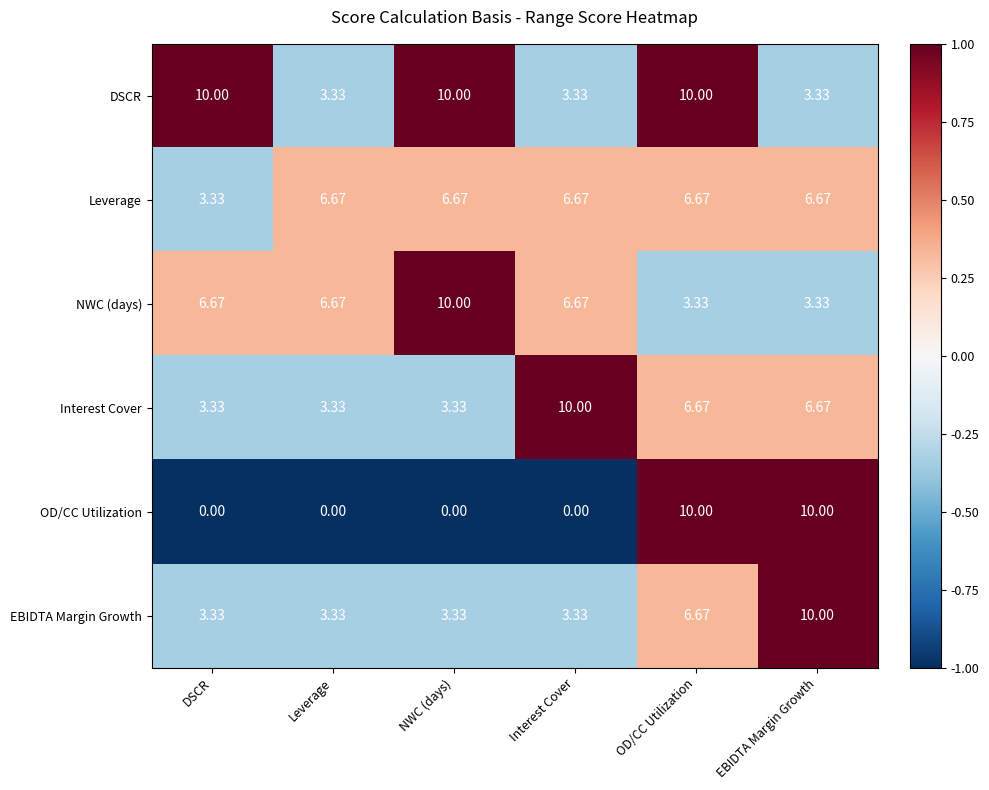

At which label does EBIDTA Margin Growth reach its peak?

EBIDTA Margin Growth